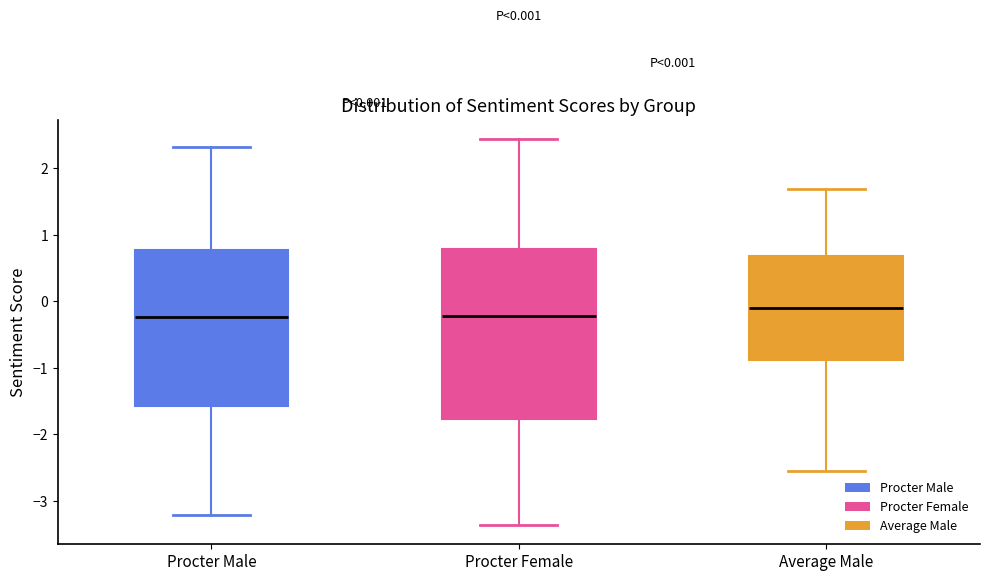

Comparing the boxes themselves (not the whiskers), which one is the tallest?

Procter Female